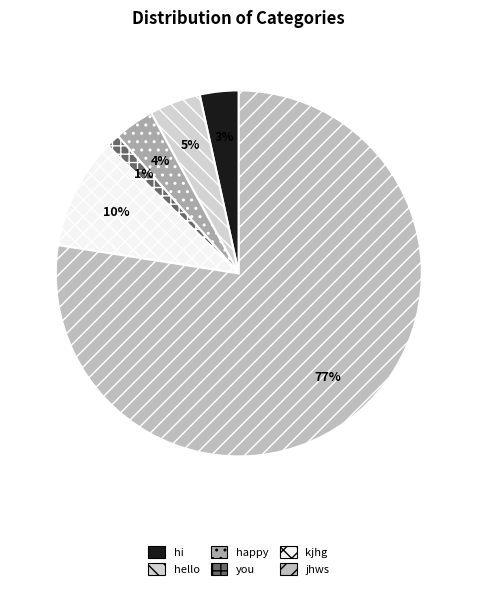

To the nearest percent, what is the difference between the happy and kjhg slice percentages?

6%